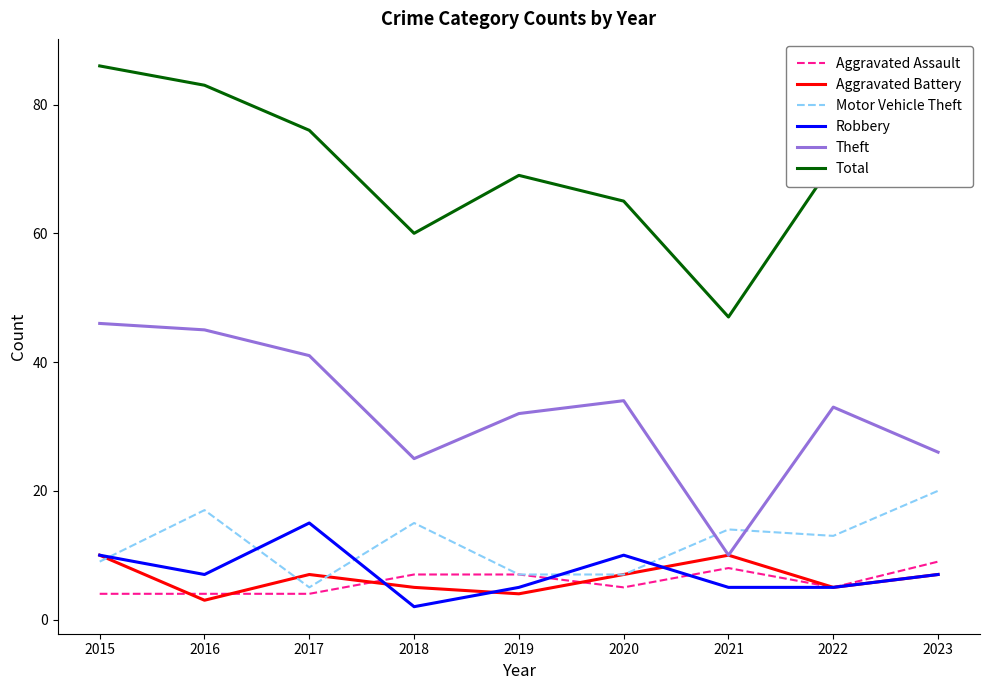

The value of Aggravated Assault at 2020 is 1. True or false?

False